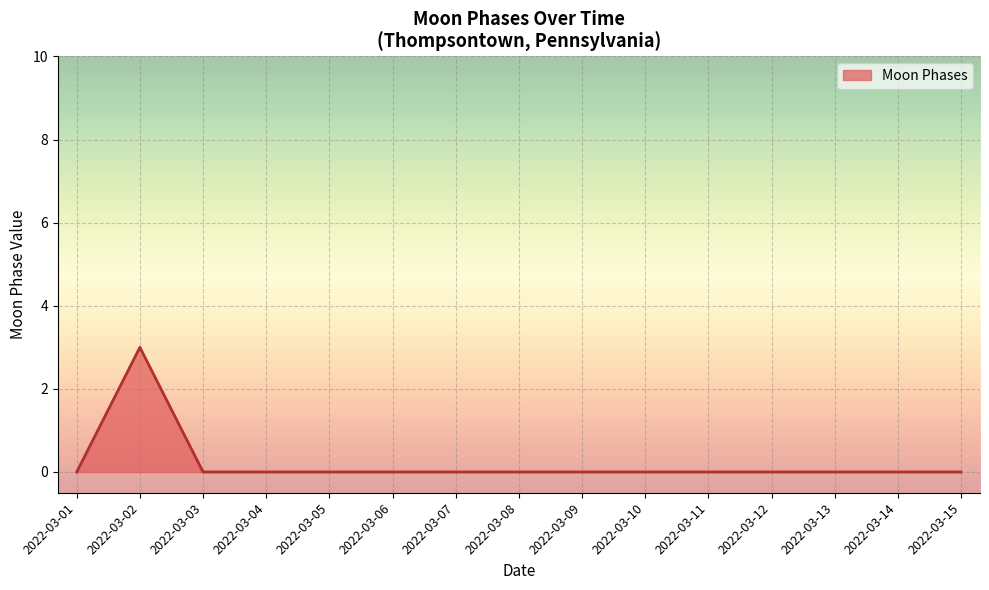

Count the number of data series in this chart.

1